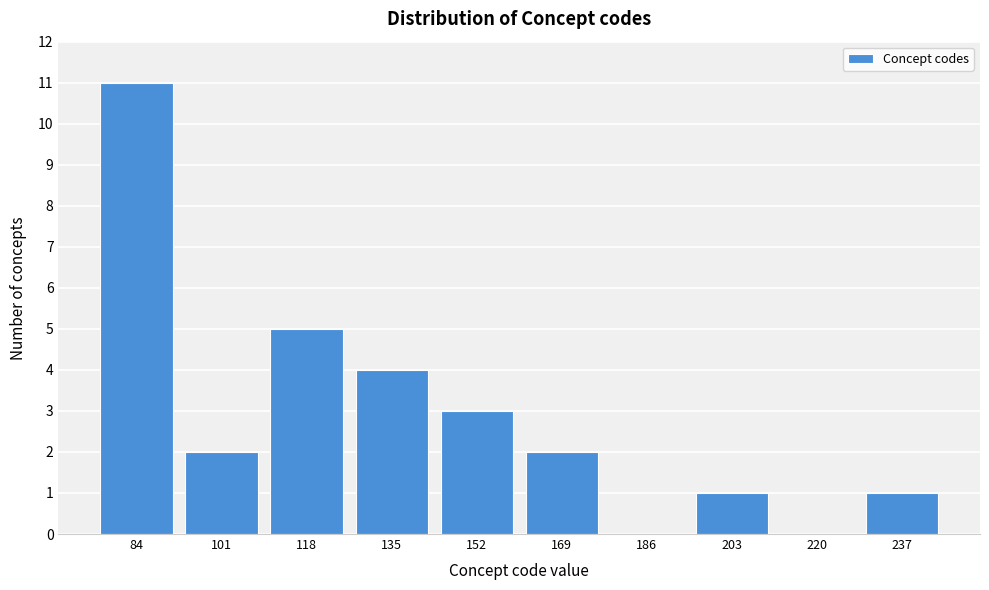

Reading left to right, transcribe all the data shown in this chart.

84=11	101=2	118=5	135=4	152=3	169=2	186=0	203=1	220=0	237=1